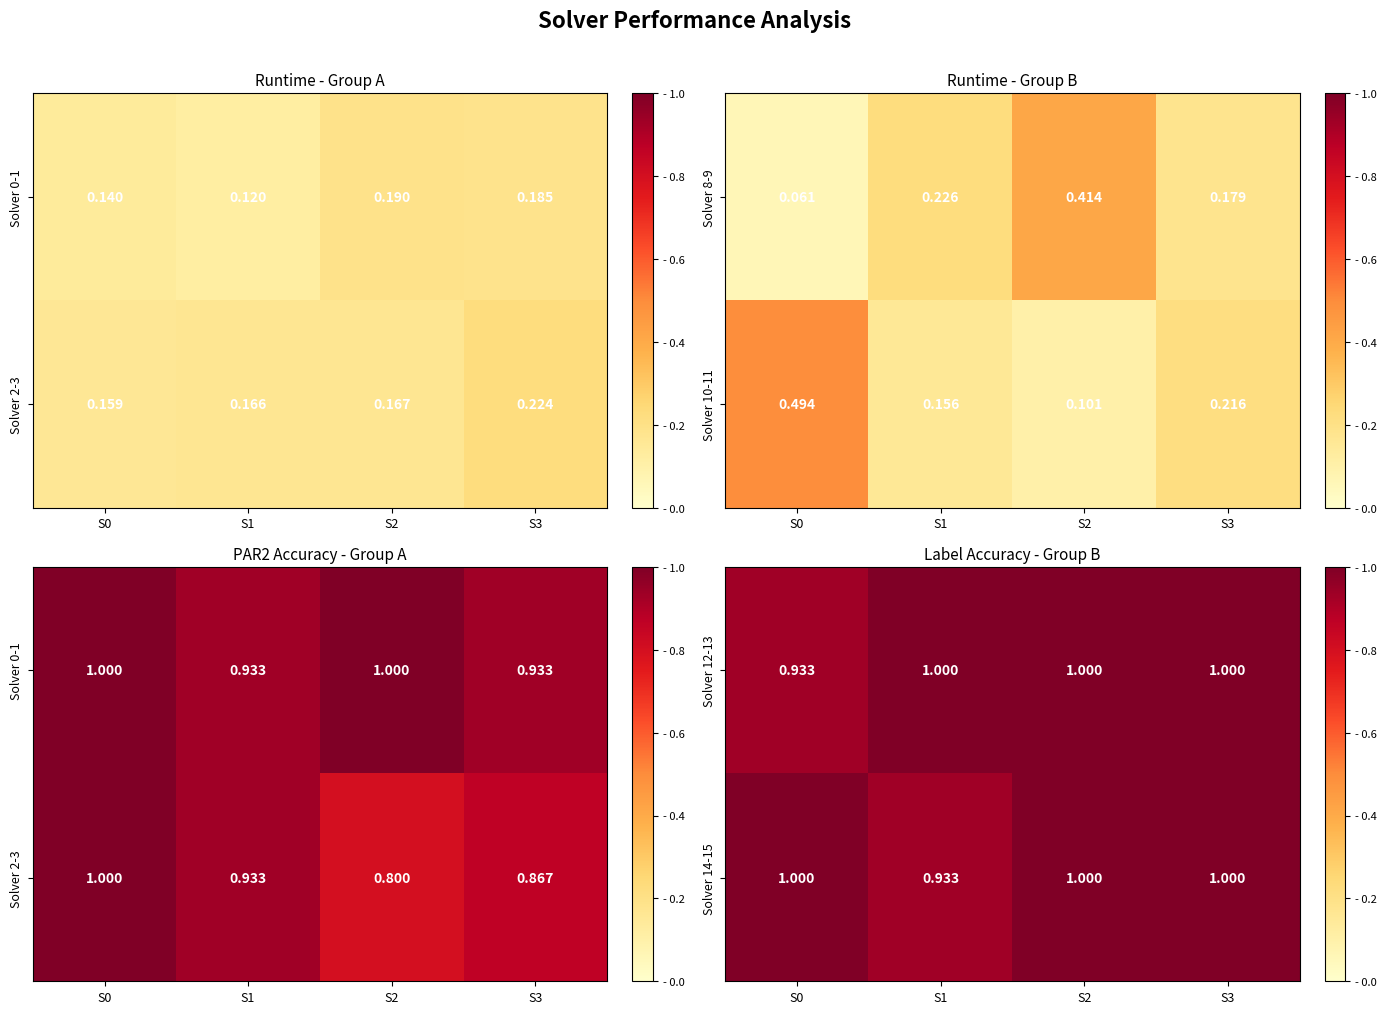

At which label does Solver 14-15 reach its minimum?

S1